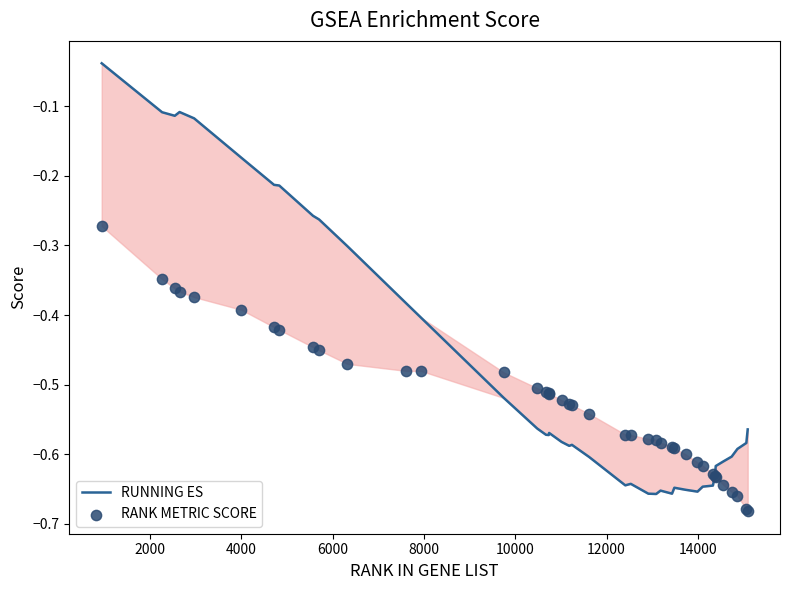

Which series has the largest Y range (max minus min)?

RUNNING ES